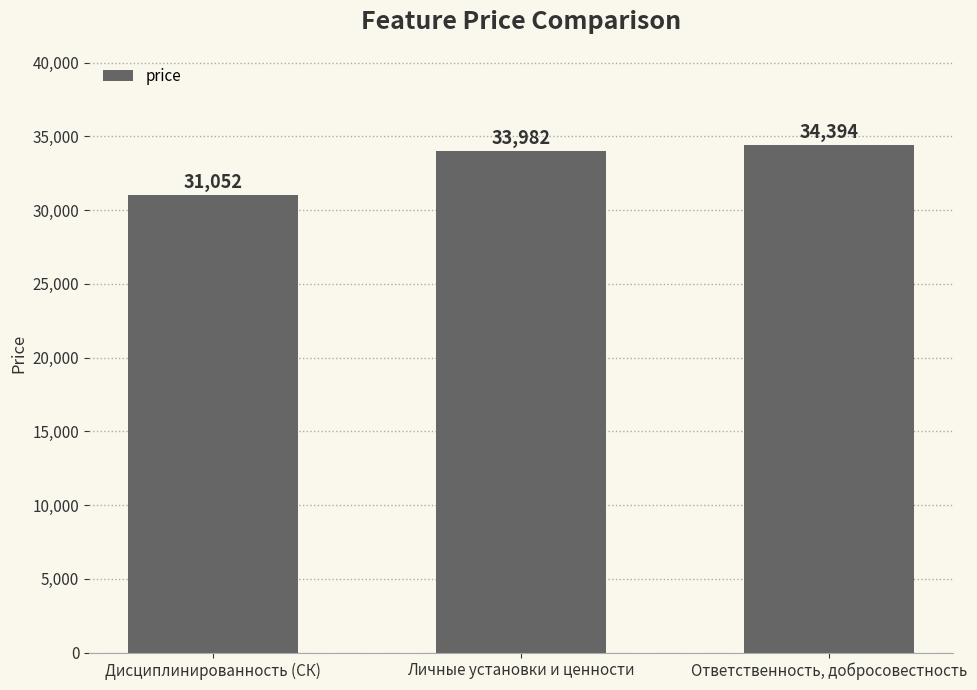

What is the maximum value shown in the chart?

34394.5